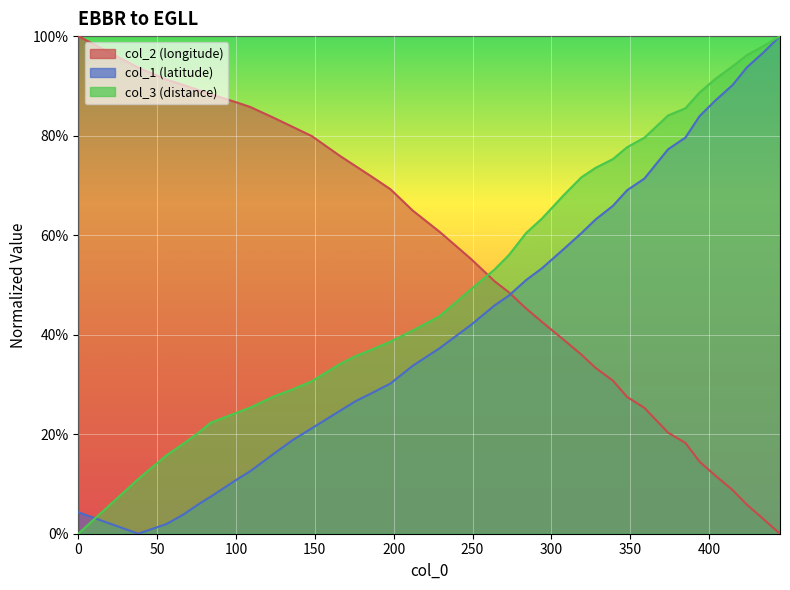

At how many categories does at least one series exceed 0?

36